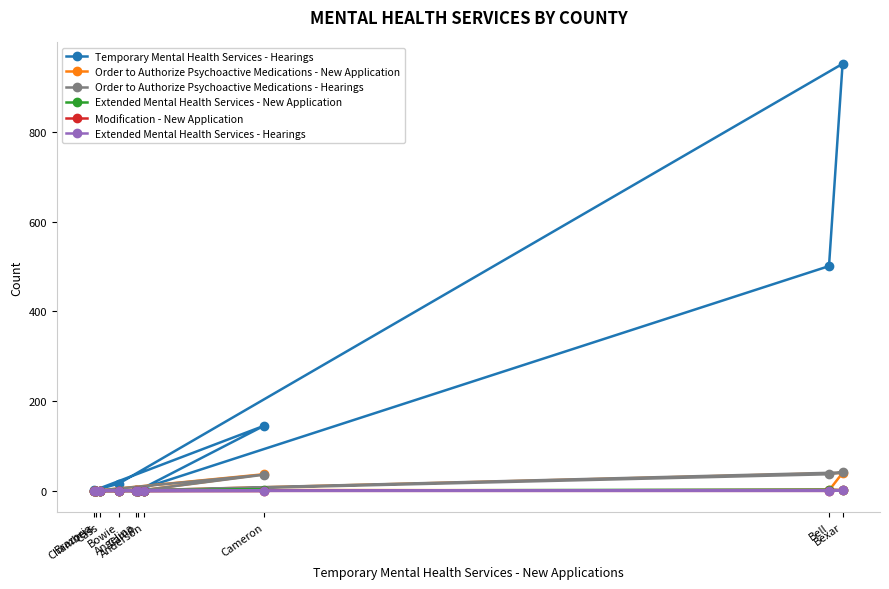

List the labels in order of Order to Authorize Psychoactive Medications - Hearings value, smallest first.

Anderson, Angelina, Bowie, Brazoria, Camp, Cass, Chambers, Cameron, Bell, Bexar